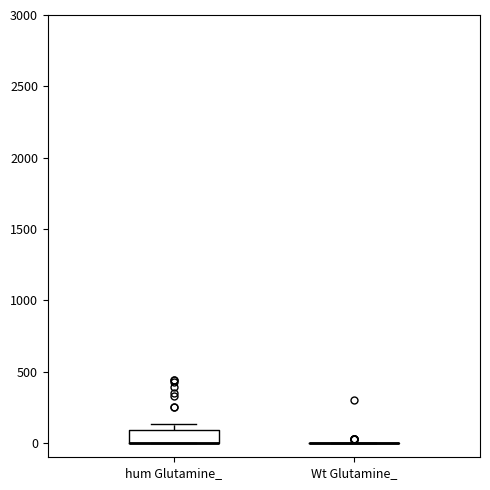

Comparing the boxes themselves (not the whiskers), which one is the tallest?

hum Glutamine_